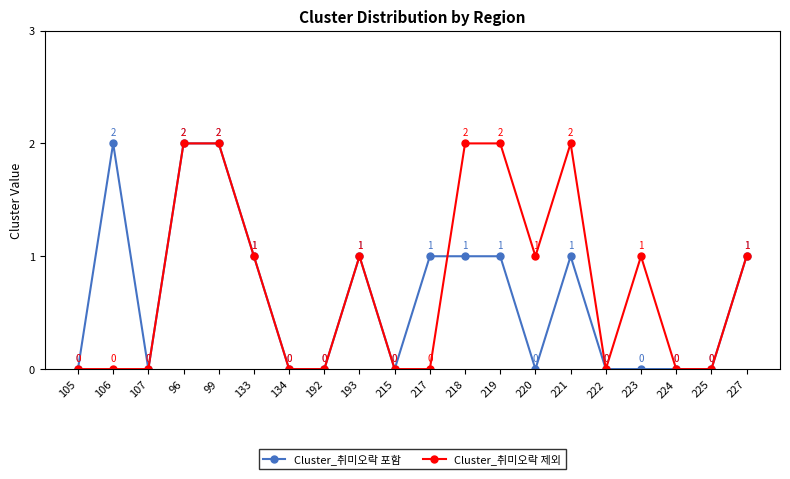

How many Cluster_취미오락 포함 values are between 0 and 1?

17